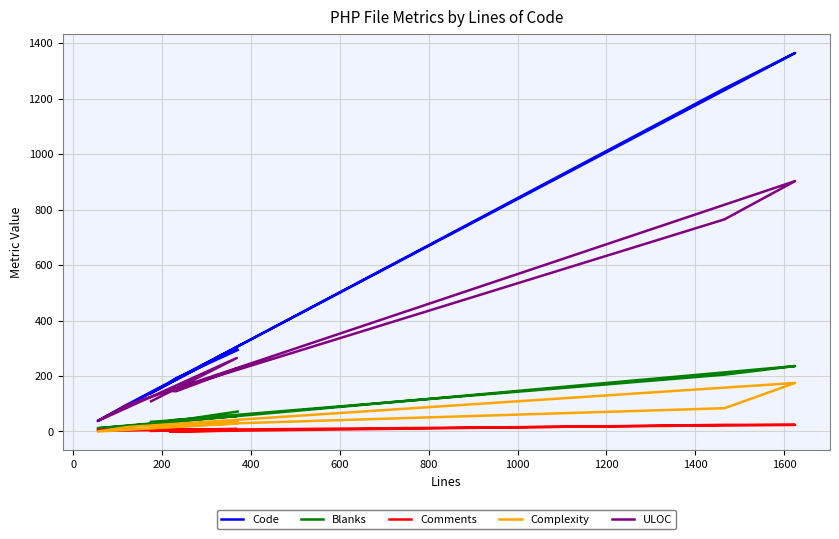

What is the value of the Comments point at the 2nd from the left?

9